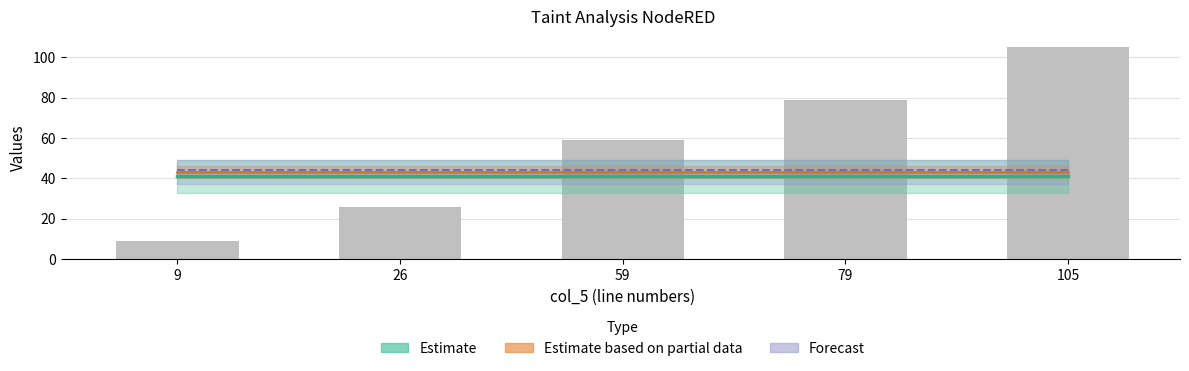

Rank the categories by value from lowest to highest.

9, 26, 59, 79, 105